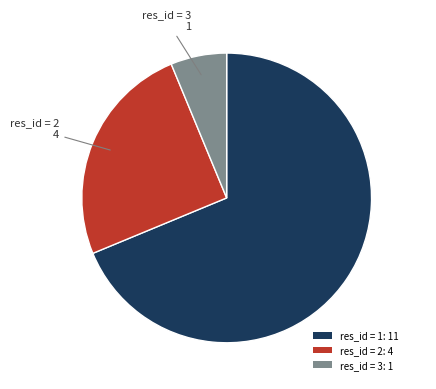

Approximately how many times larger is the value at res_id = 2: 4 compared to res_id = 3: 1?

4.0